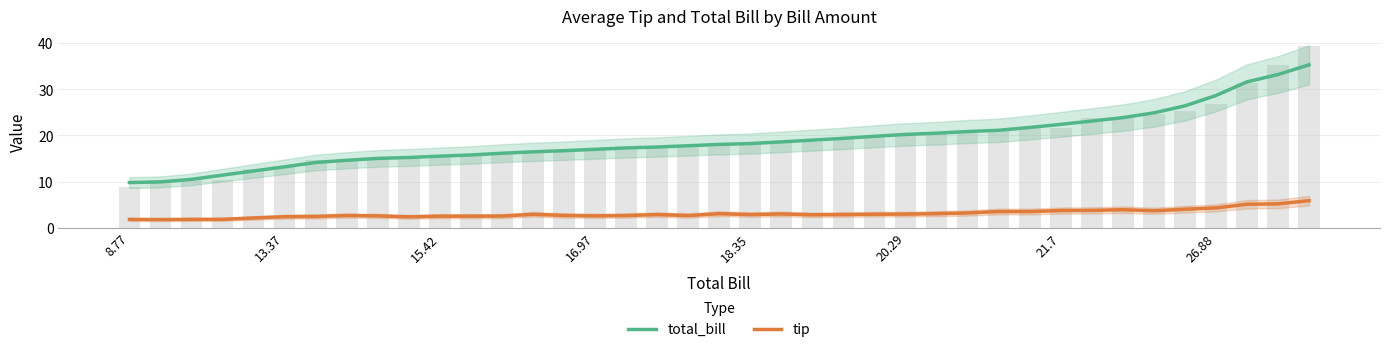

Which series has the widest spread of values?

total_bill